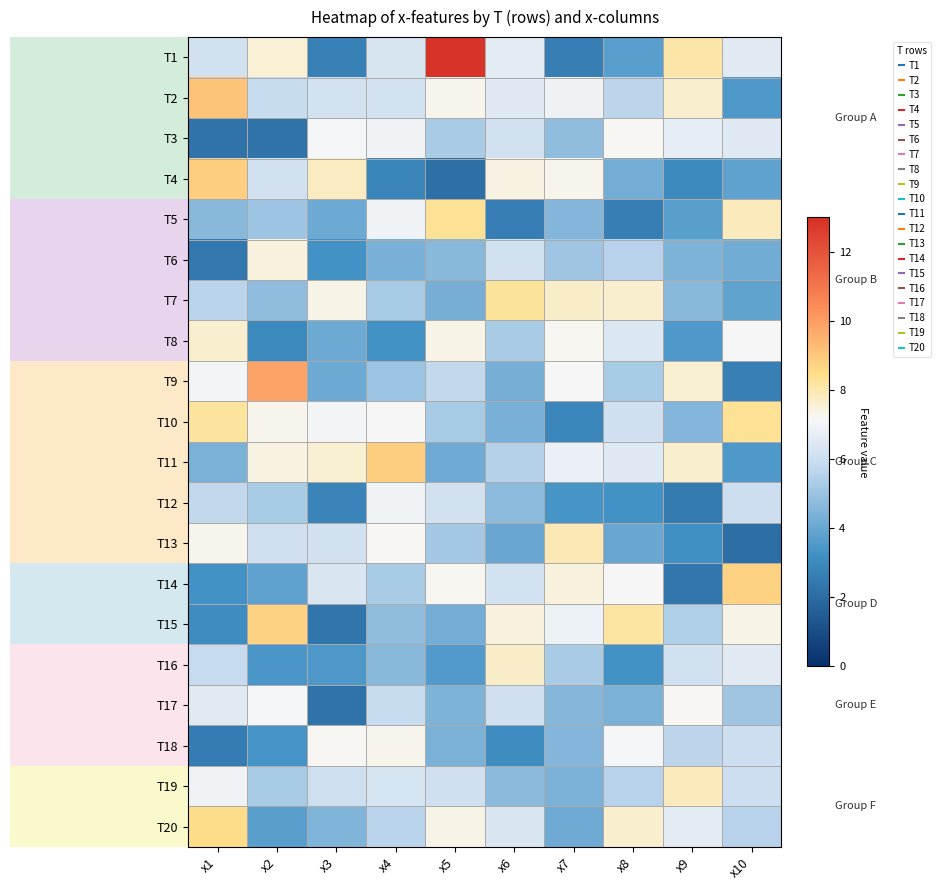

Count the number of data series in this chart.

20